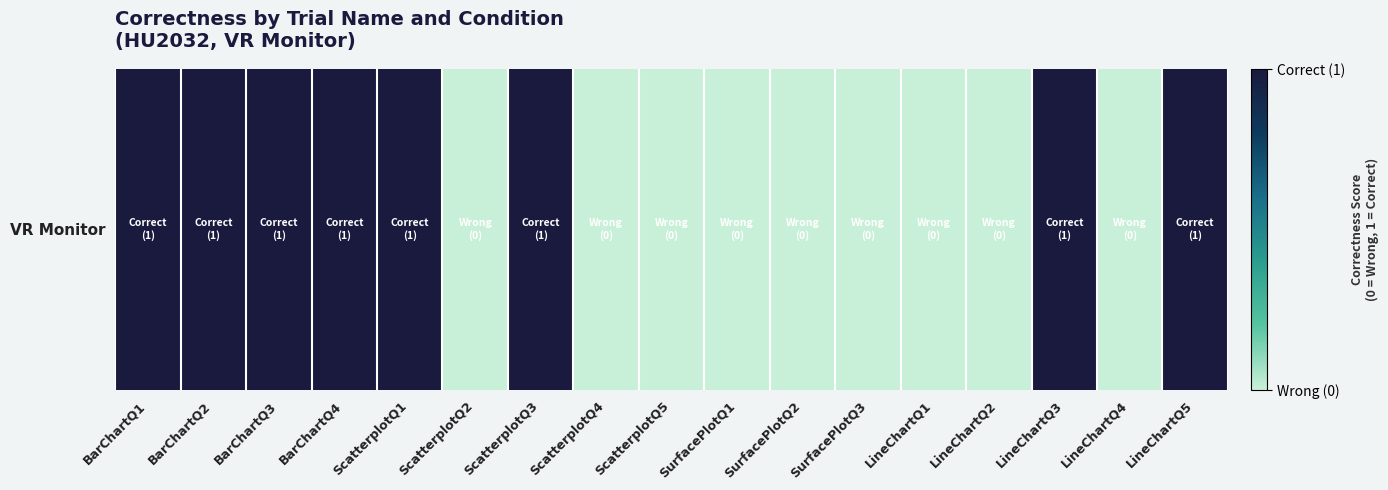

Which has a higher value, BarChartQ2 or ScatterplotQ4?

BarChartQ2